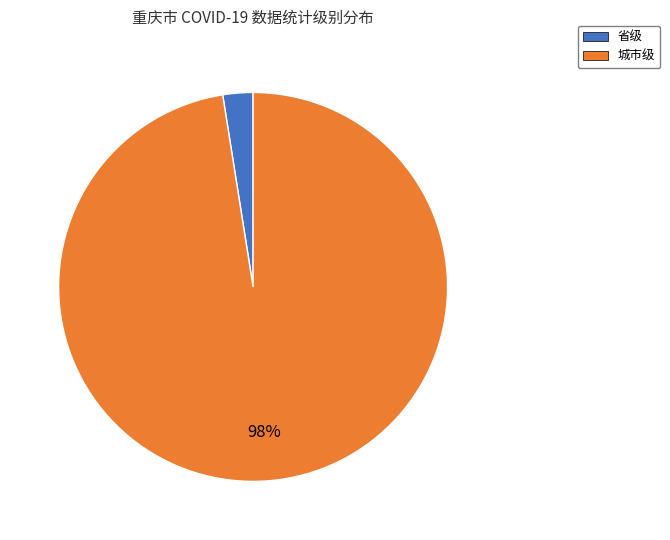

Do 城市级 and 省级 together represent more than half of the pie?

Yes